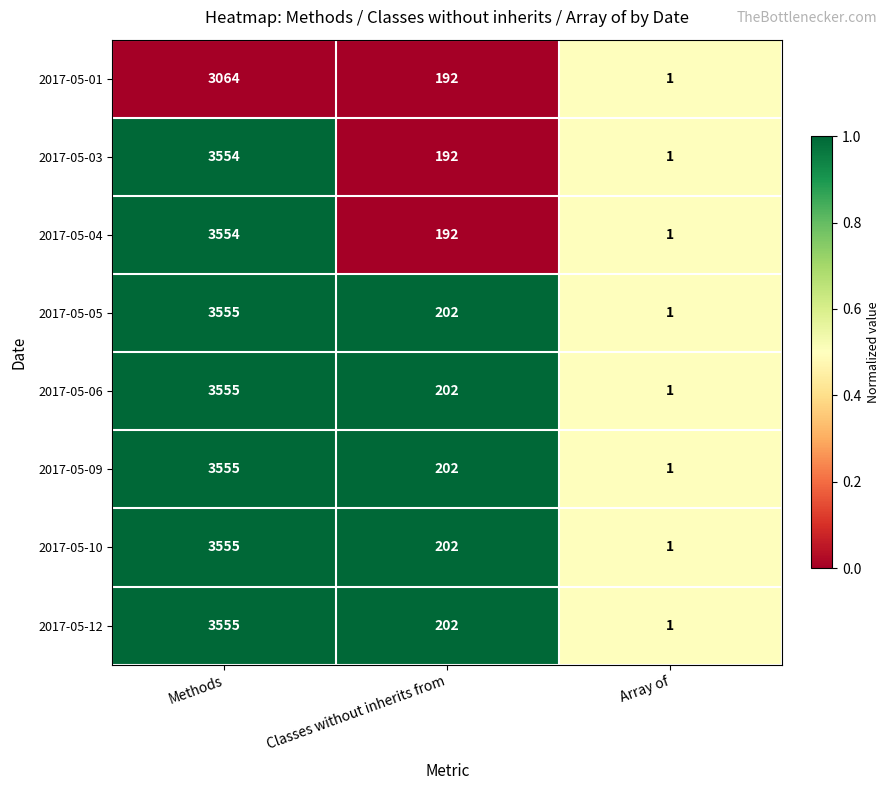

How many distinct data groups are displayed?

8